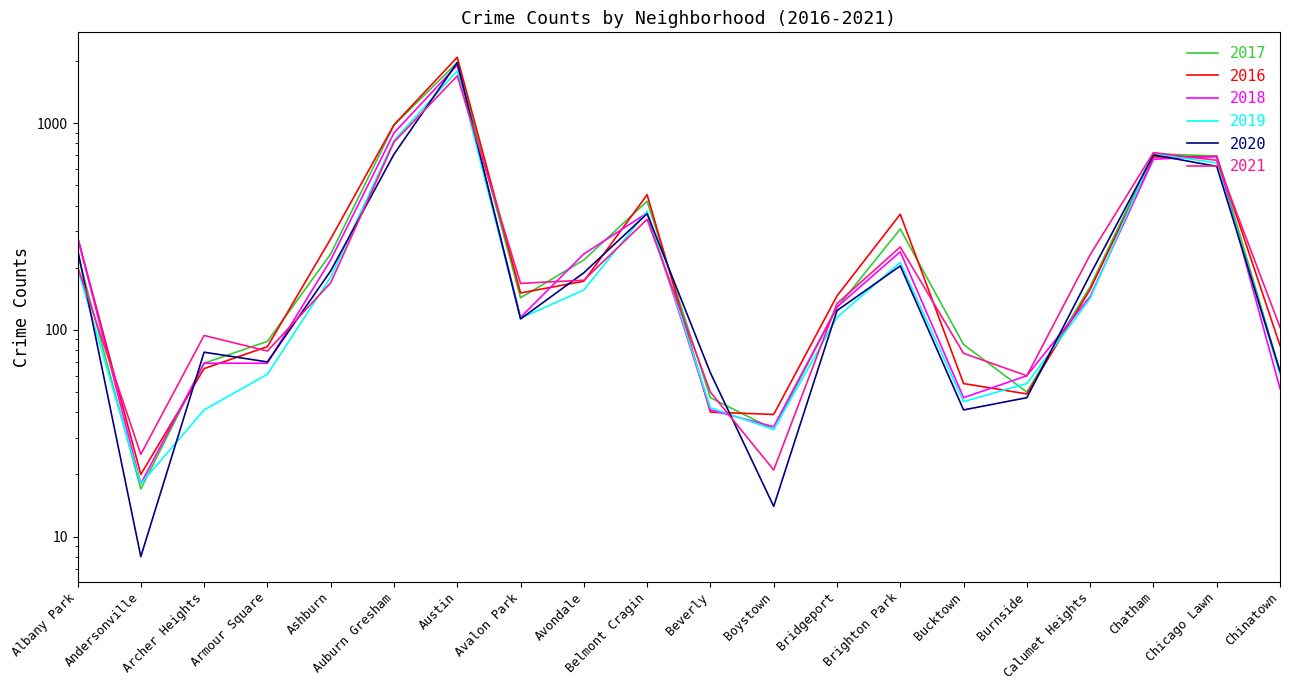

What is the sum of all 2020 values?

5999